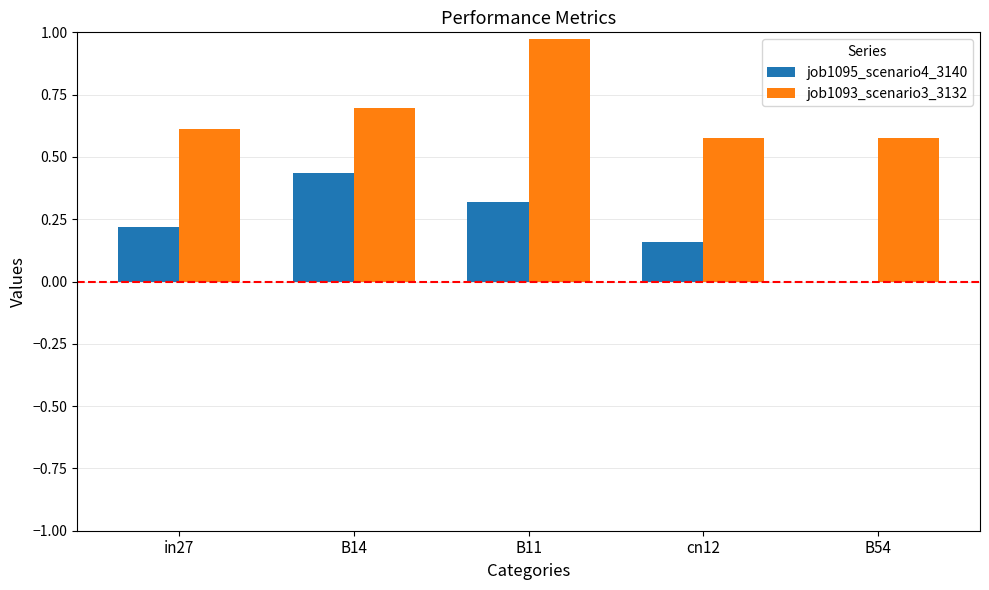

At which category is the sum across all series the highest?

B11